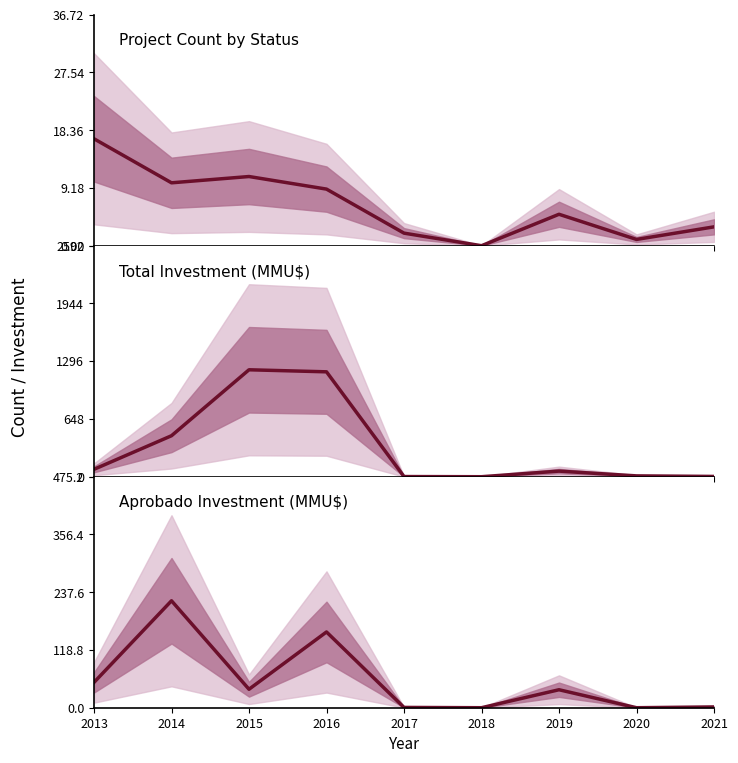

What is the sum of all Total Investment (MMU$) values?

2997.7